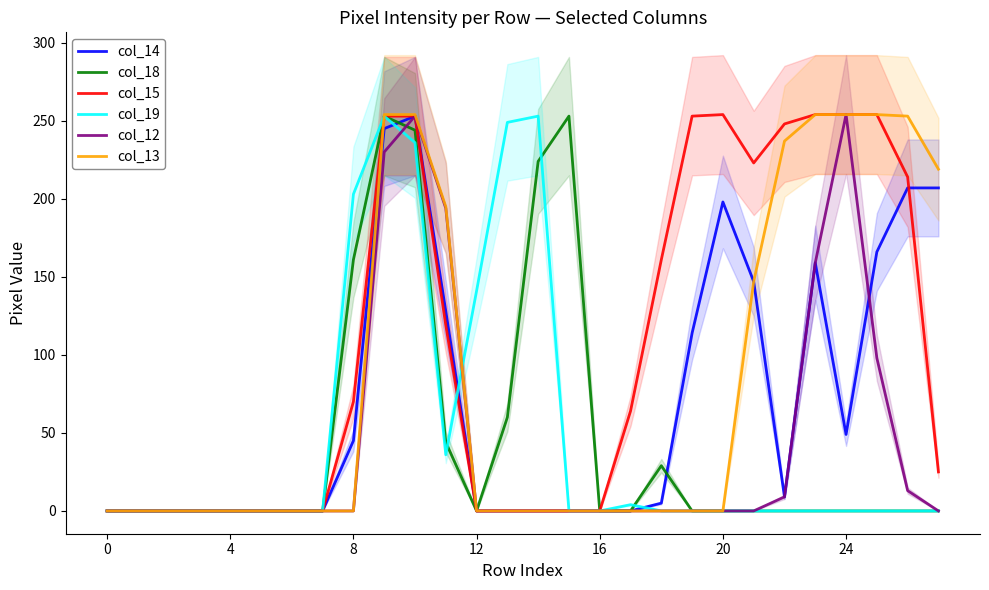

Is the value of col_18 at 12 greater than the value of col_14 at 22?

No